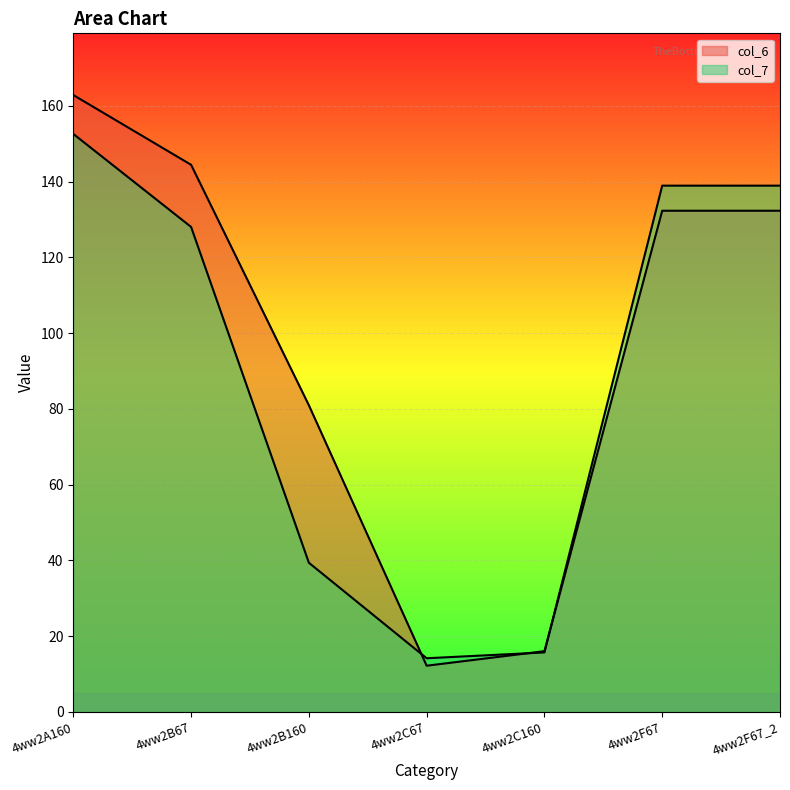

Rank the series by their average value, from lowest to highest.

col_7, col_6